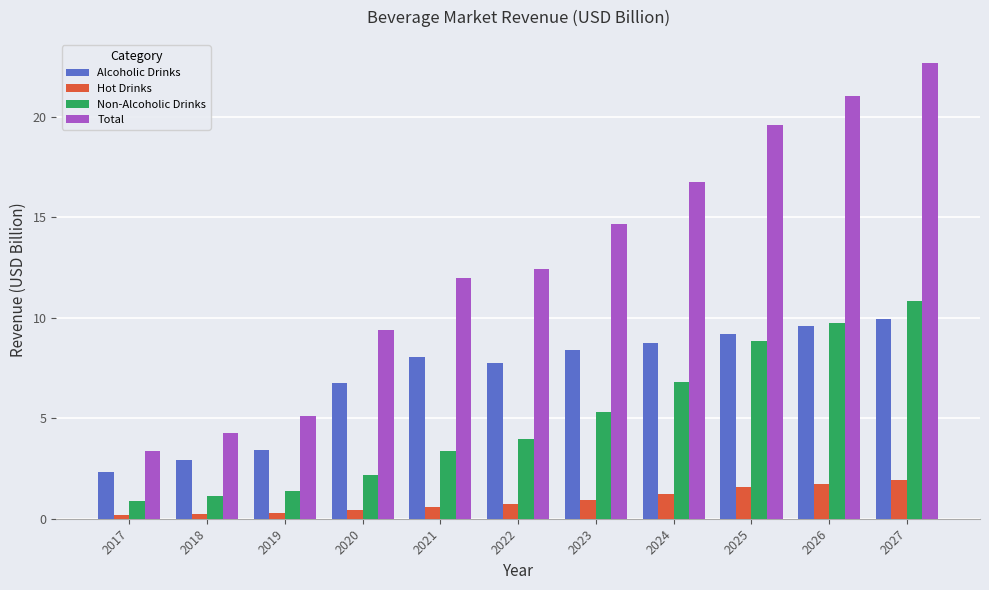

Where does the Alcoholic Drinks series first go above 8?

2021